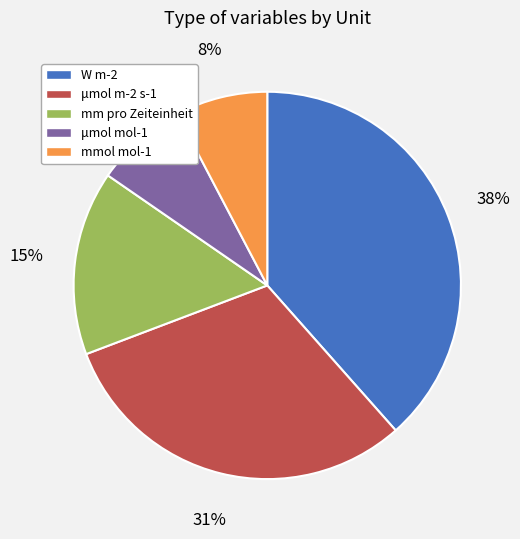

To the nearest percent, what percentage of the pie is μmol m-2 s-1?

31%